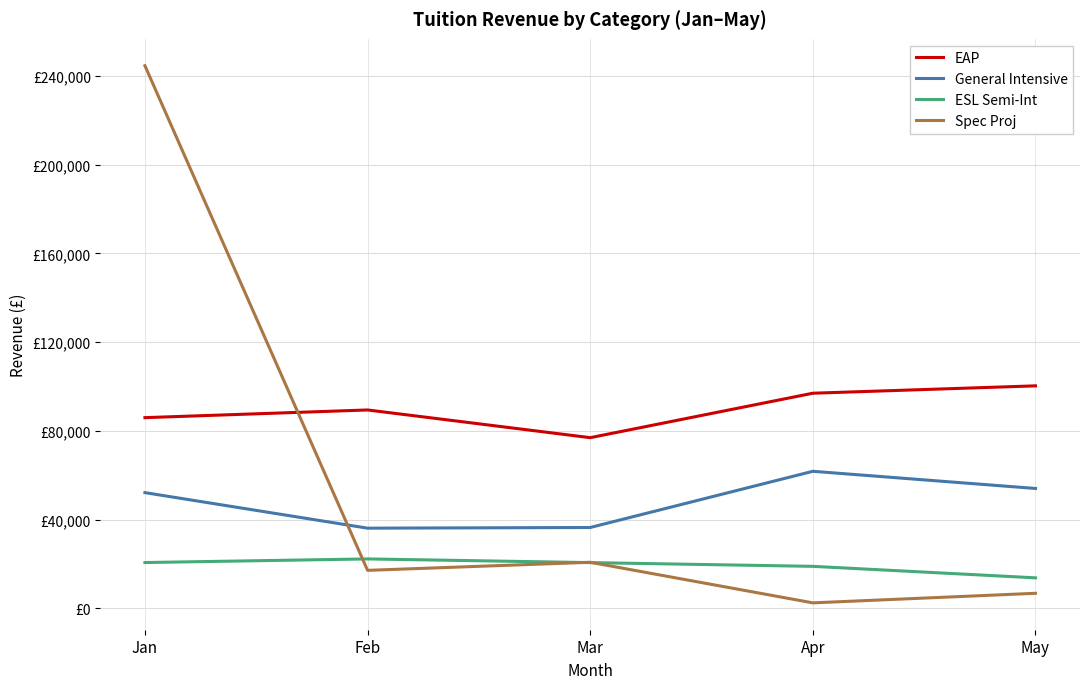

What is the value of the General Intensive point at the 4th from the left?

61785.7